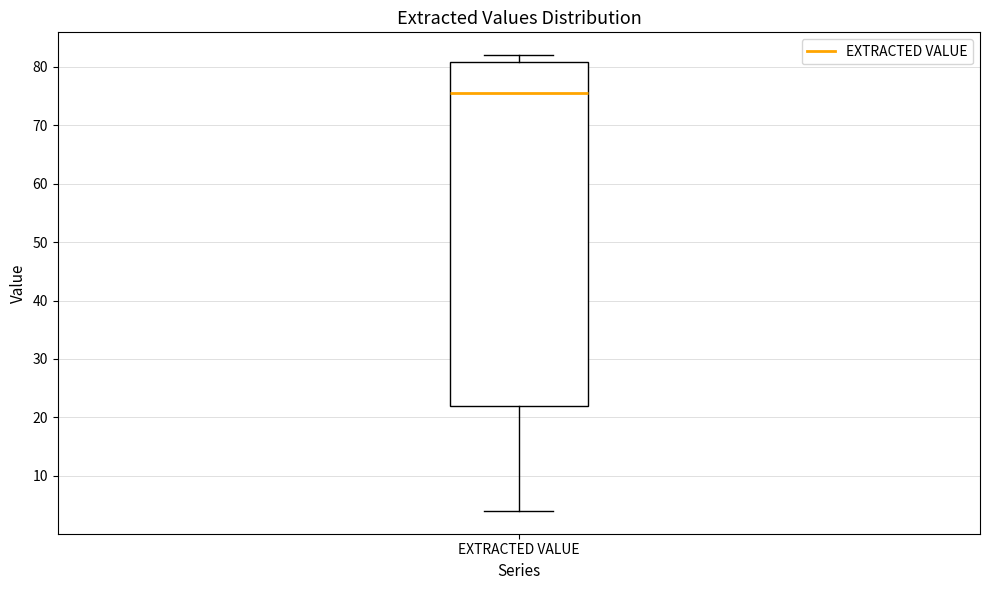

Transcribe this box plot: give where the median line is, the range the box spans, and where the two whiskers end, as read against the y-axis. The values are not printed on the chart, so give them approximately, as read against the axis.

median 76, box 22 to 81, whiskers 4 to 82